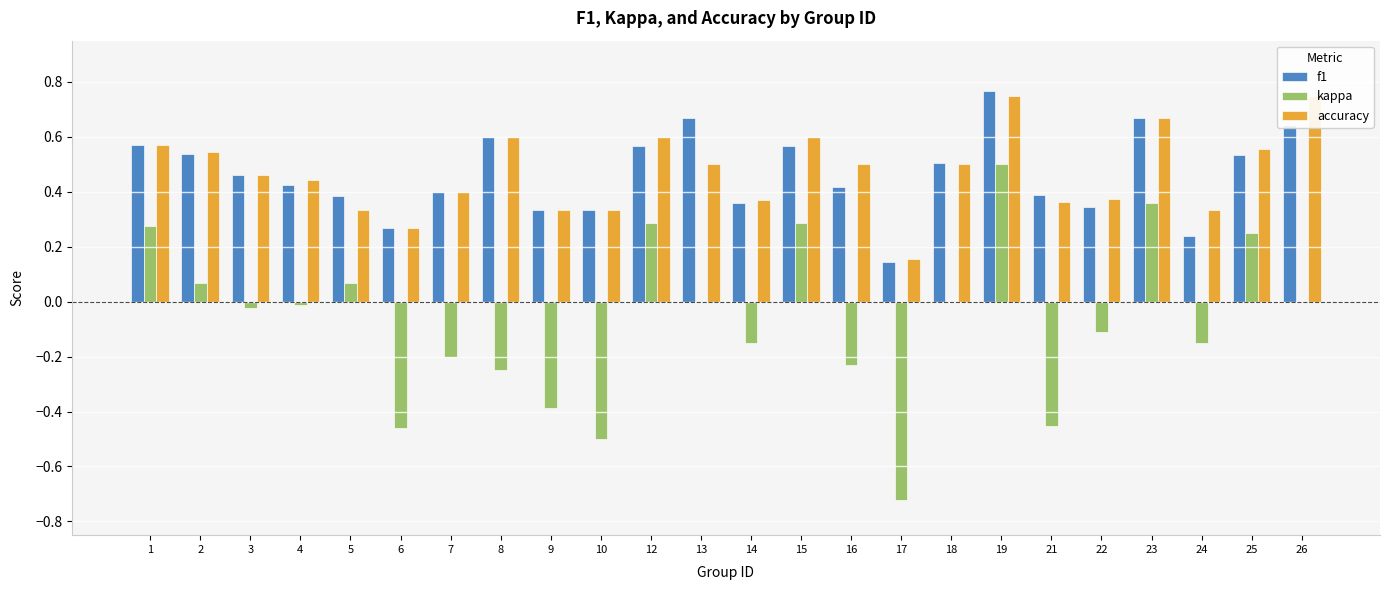

Count the number of categories in the chart.

24